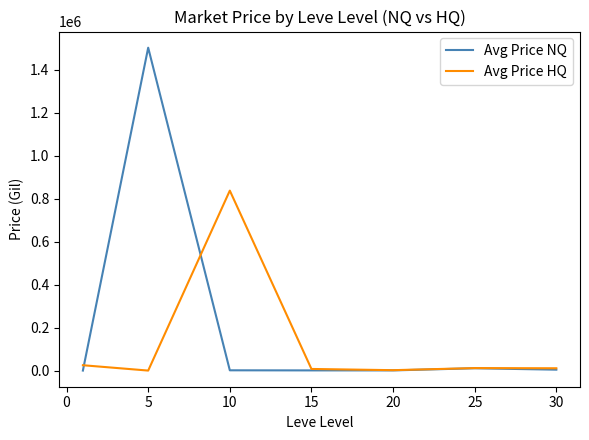

At how many categories does at least one series exceed 1180625?

1